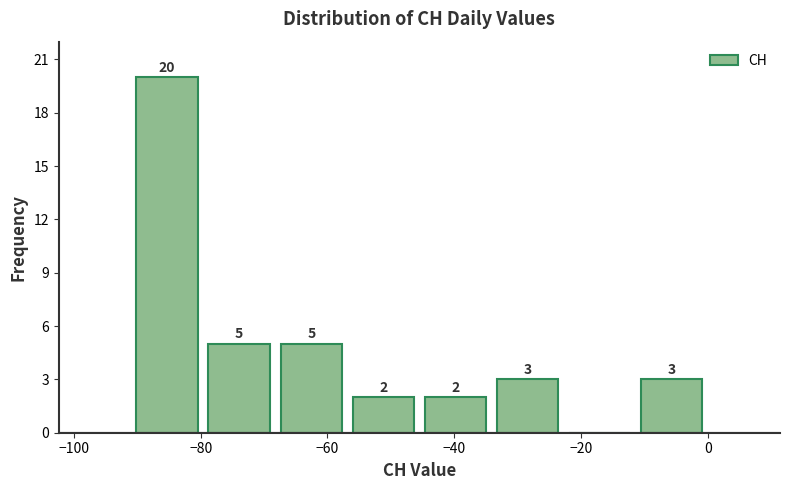

Which range on the x-axis has the tallest bar?

-90 to -80